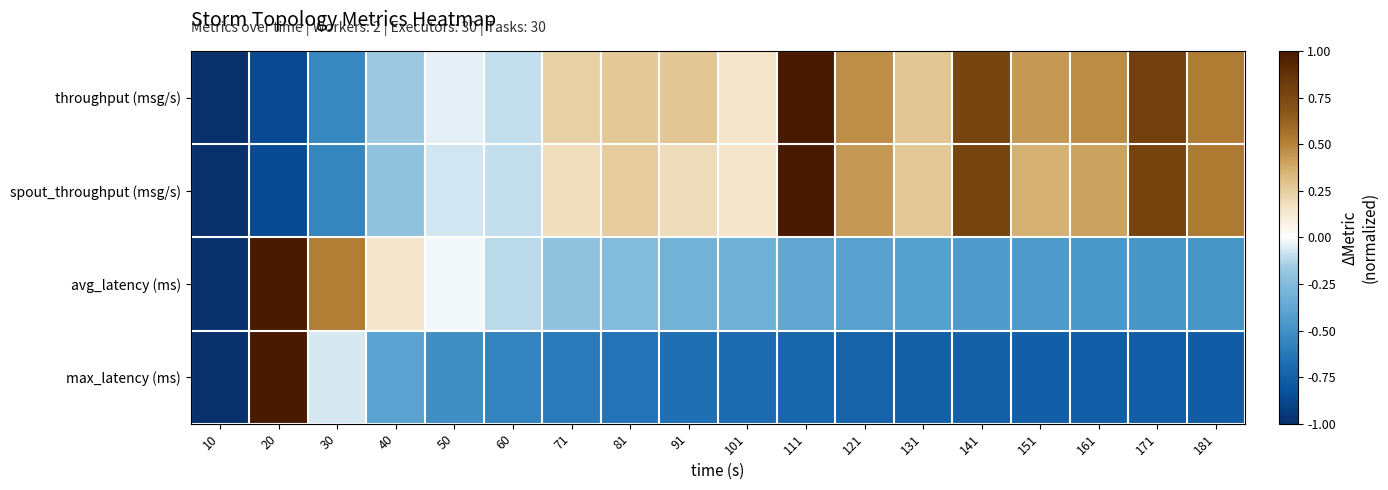

Which label corresponds to the smallest value in the chart?

10